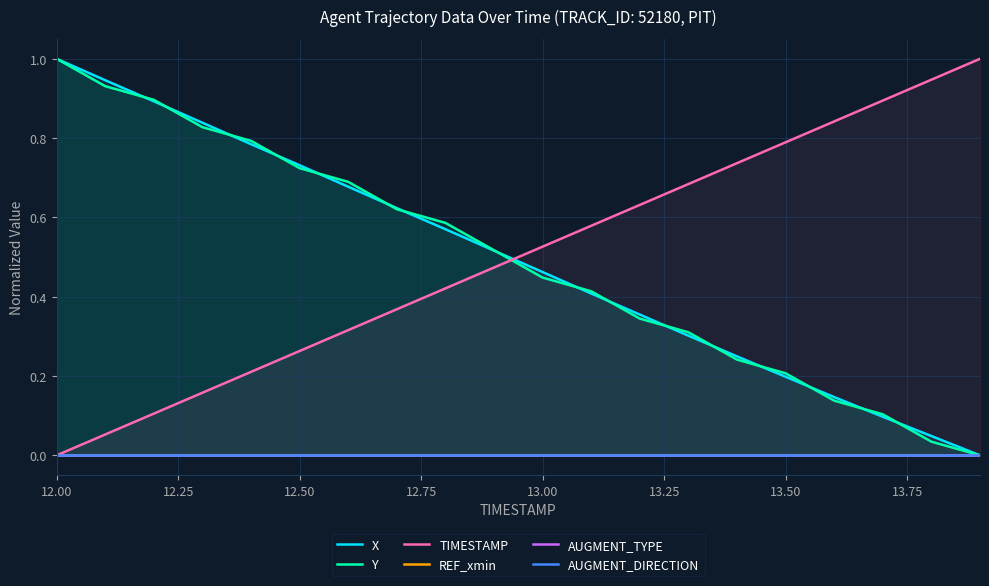

Reading left to right, what are all the values shown in this chart?

X: 1.0	0.9	0.9	0.8	0.8	0.7	0.7	0.6	0.6	0.5	0.5	0.4	0.4	0.3	0.2	0.2	0.1	0.1	0.0	0.0
Y: 1.0	0.9	0.9	0.8	0.8	0.7	0.7	0.6	0.6	0.5	0.4	0.4	0.3	0.3	0.2	0.2	0.1	0.1	0.0	0.0
TIMESTAMP: 0.0	0.1	0.1	0.2	0.2	0.3	0.3	0.4	0.4	0.5	0.5	0.6	0.6	0.7	0.7	0.8	0.8	0.9	0.9	1.0
REF_xmin: 0.0	0.0	0.0	0.0	0.0	0.0	0.0	0.0	0.0	0.0	0.0	0.0	0.0	0.0	0.0	0.0	0.0	0.0	0.0	0.0
AUGMENT_TYPE: 0.0	0.0	0.0	0.0	0.0	0.0	0.0	0.0	0.0	0.0	0.0	0.0	0.0	0.0	0.0	0.0	0.0	0.0	0.0	0.0
AUGMENT_DIRECTION: 0.0	0.0	0.0	0.0	0.0	0.0	0.0	0.0	0.0	0.0	0.0	0.0	0.0	0.0	0.0	0.0	0.0	0.0	0.0	0.0